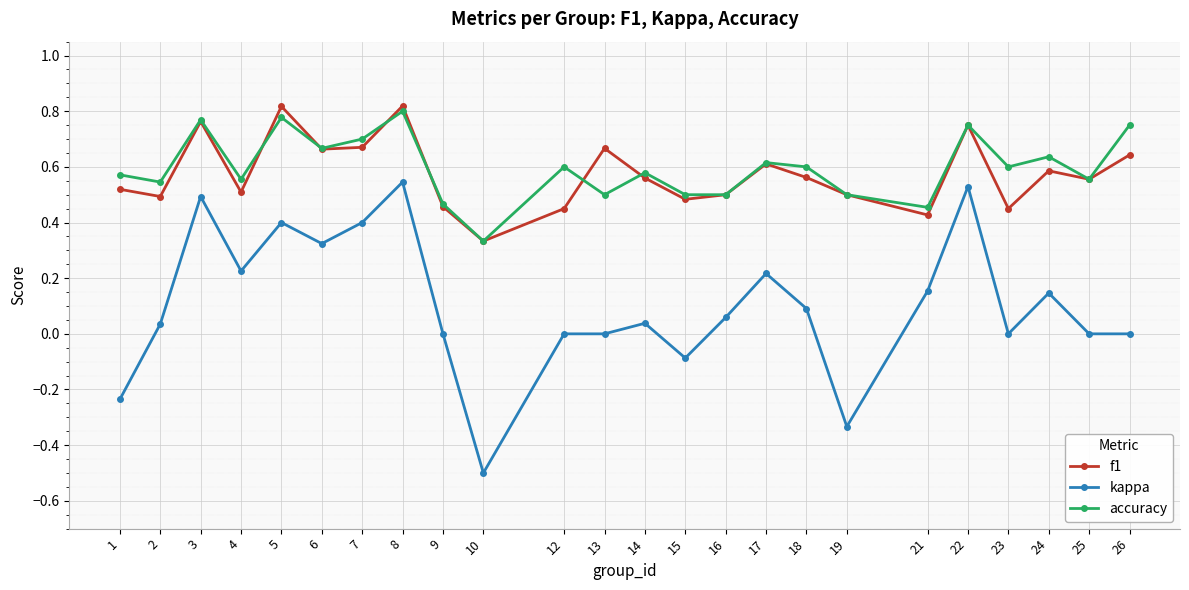

At which category does the chart reach its minimum across all series?

10